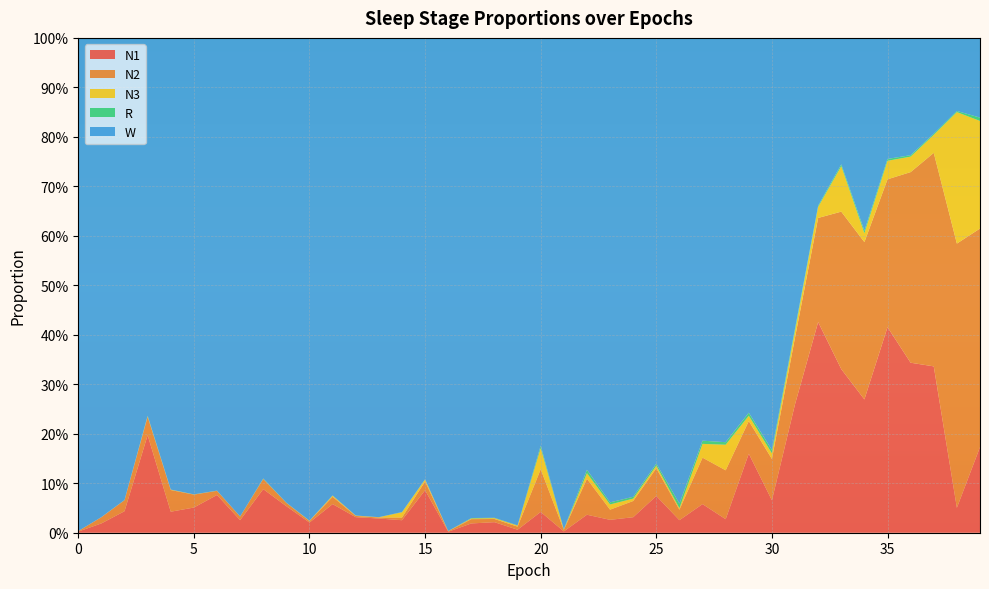

Reading left to right, extract all data points from this chart.

N1: 0.0	0.0	0.0	0.2	0.0	0.1	0.1	0.0	0.1	0.1	0.0	0.1	0.0	0.0	0.0	0.1	0.0	0.0	0.0	0.0	0.0	0.0	0.0	0.0	0.0	0.1	0.0	0.1	0.0	0.2	0.1	0.3	0.4	0.3	0.3	0.4	0.3	0.3	0.1	0.2
N2: 0.0	0.0	0.0	0.0	0.0	0.0	0.0	0.0	0.0	0.0	0.0	0.0	0.0	0.0	0.0	0.0	0.0	0.0	0.0	0.0	0.1	0.0	0.1	0.0	0.0	0.1	0.0	0.1	0.1	0.1	0.1	0.1	0.2	0.3	0.3	0.3	0.4	0.4	0.5	0.4
N3: 0.0	0.0	0.0	0.0	0.0	0.0	0.0	0.0	0.0	0.0	0.0	0.0	0.0	0.0	0.0	0.0	0.0	0.0	0.0	0.0	0.0	0.0	0.0	0.0	0.0	0.0	0.0	0.0	0.1	0.0	0.0	0.0	0.0	0.1	0.0	0.0	0.0	0.0	0.3	0.2
R: 0.0	0.0	0.0	0.0	0.0	0.0	0.0	0.0	0.0	0.0	0.0	0.0	0.0	0.0	0.0	0.0	0.0	0.0	0.0	0.0	0.0	0.0	0.0	0.0	0.0	0.0	0.0	0.0	0.0	0.0	0.0	0.0	0.0	0.0	0.0	0.0	0.0	0.0	0.0	0.0
W: 1.0	1.0	0.9	0.8	0.9	0.9	0.9	1.0	0.9	0.9	1.0	0.9	1.0	1.0	1.0	0.9	1.0	1.0	1.0	1.0	0.8	1.0	0.9	0.9	0.9	0.9	0.9	0.8	0.8	0.8	0.8	0.6	0.3	0.3	0.4	0.2	0.2	0.2	0.1	0.2